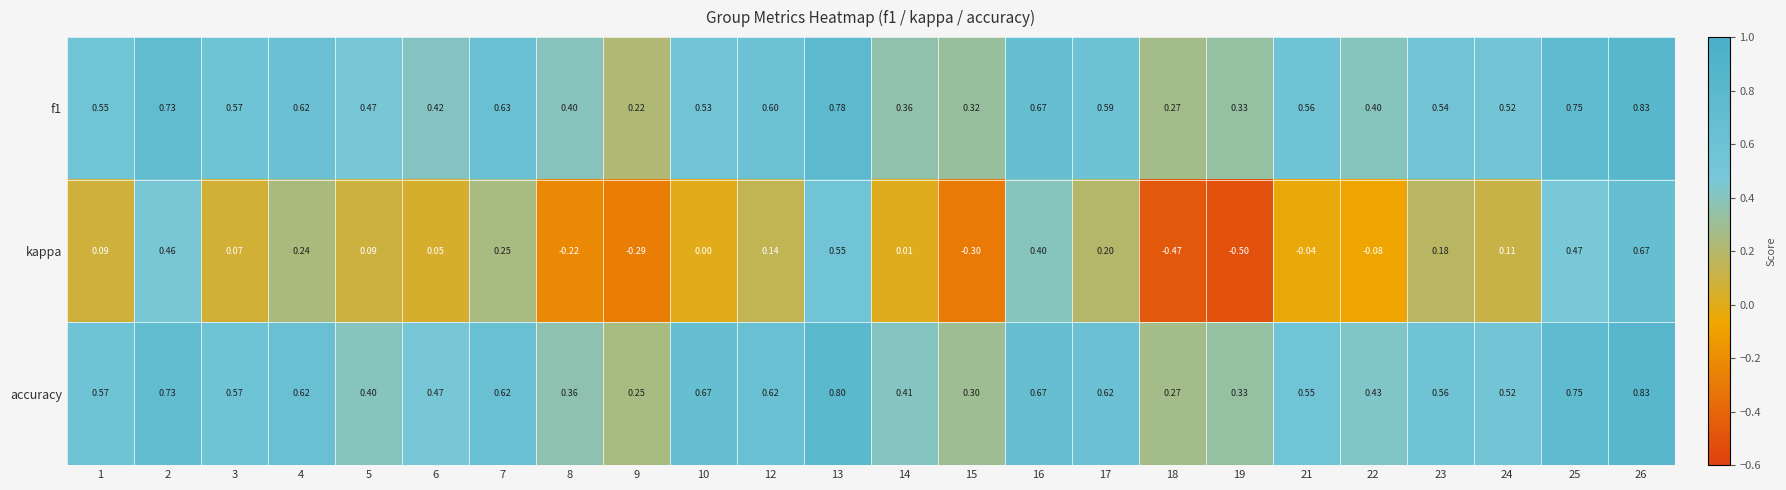

How many series are shown in this chart?

3